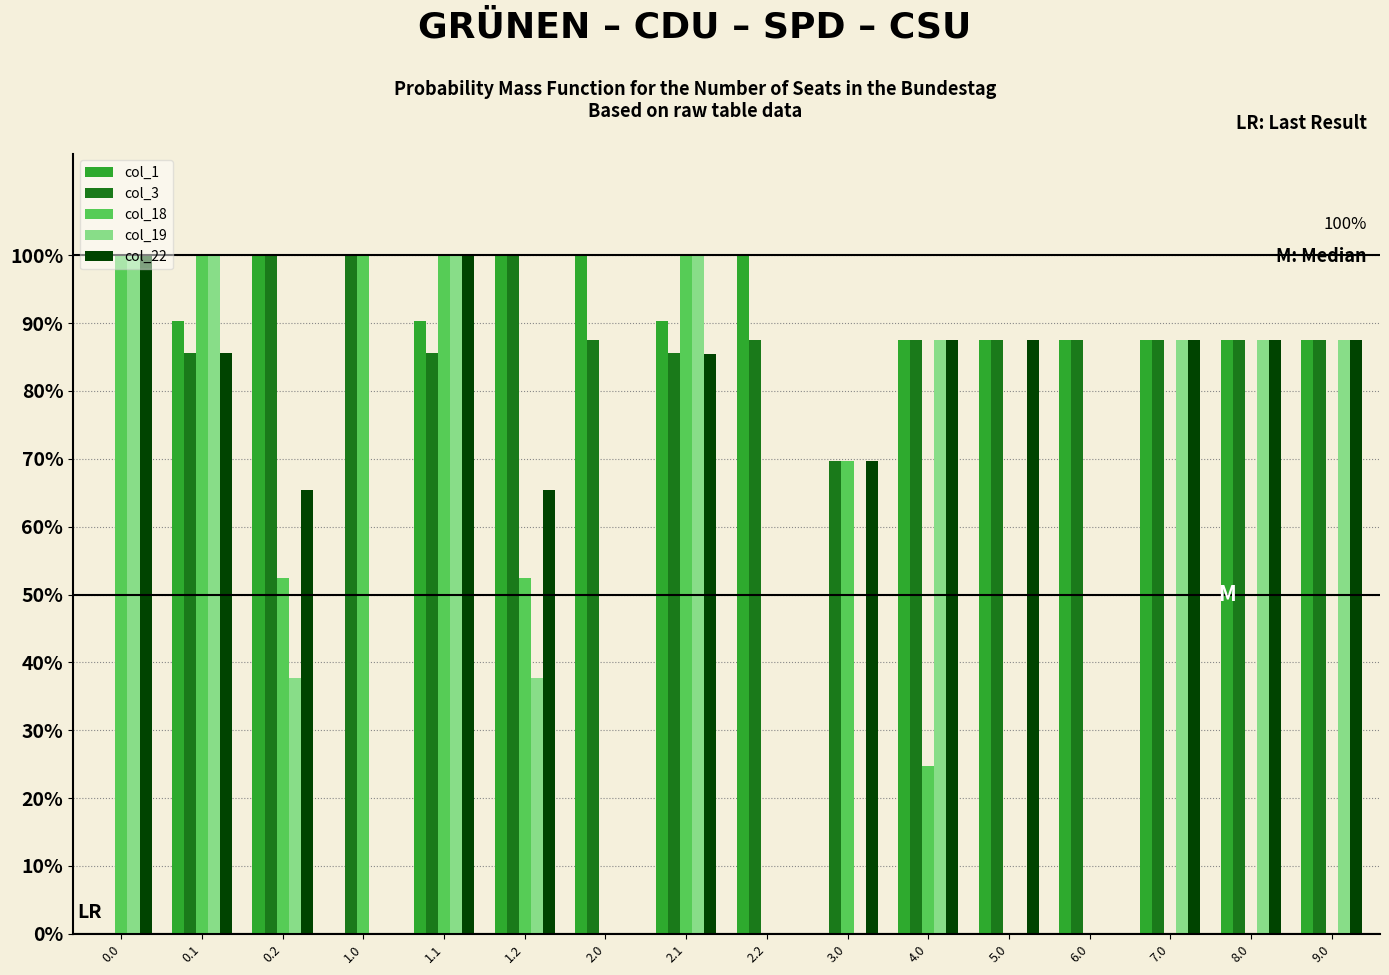

What are all the series names shown in the legend?

col_1, col_3, col_18, col_19, col_22